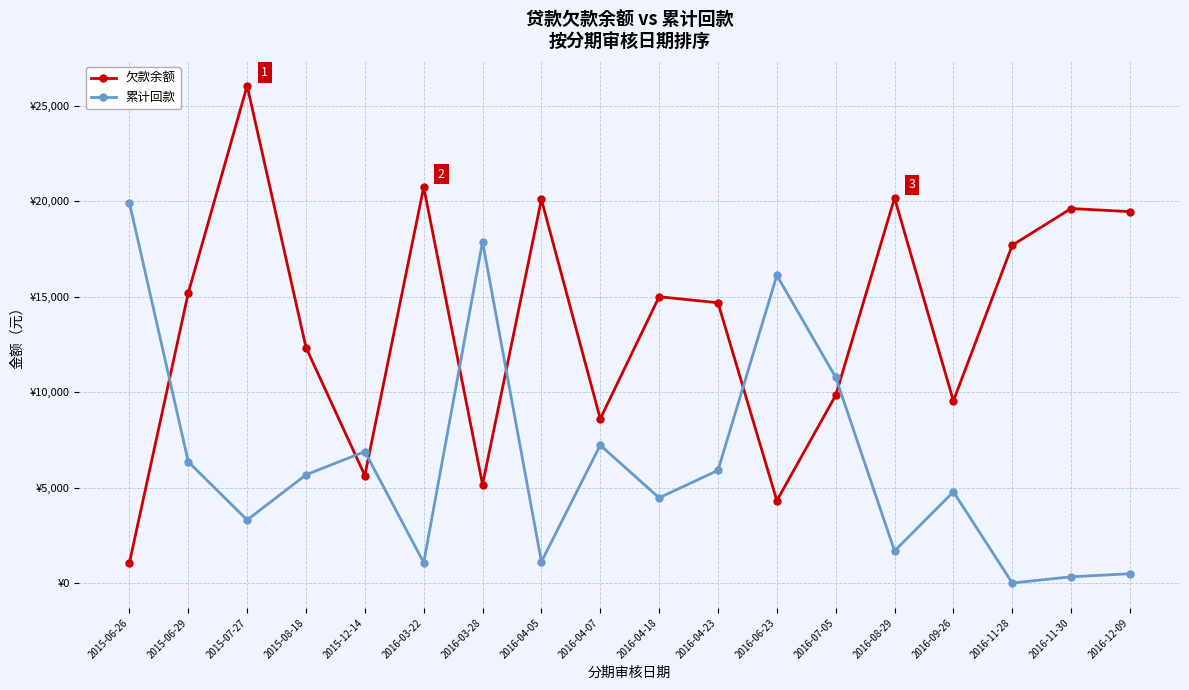

In 欠款余额, how many points are lower than both neighbors (excluding endpoints)?

5